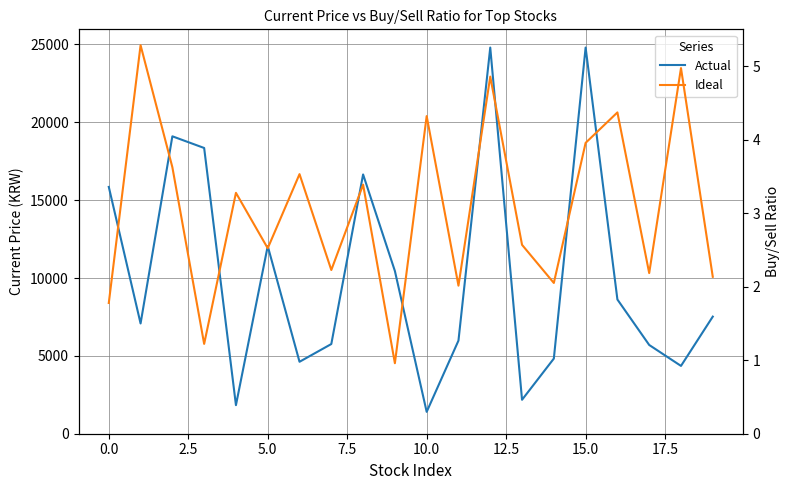

What is the difference between the Ideal values at 18 and 12.5?

1.4